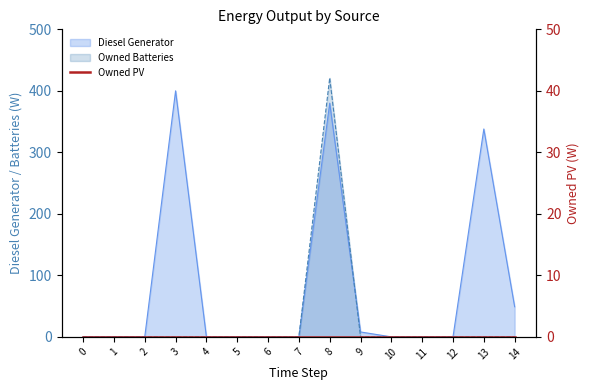

True or false: Owned Batteries has more than 0 interior local peaks.

True